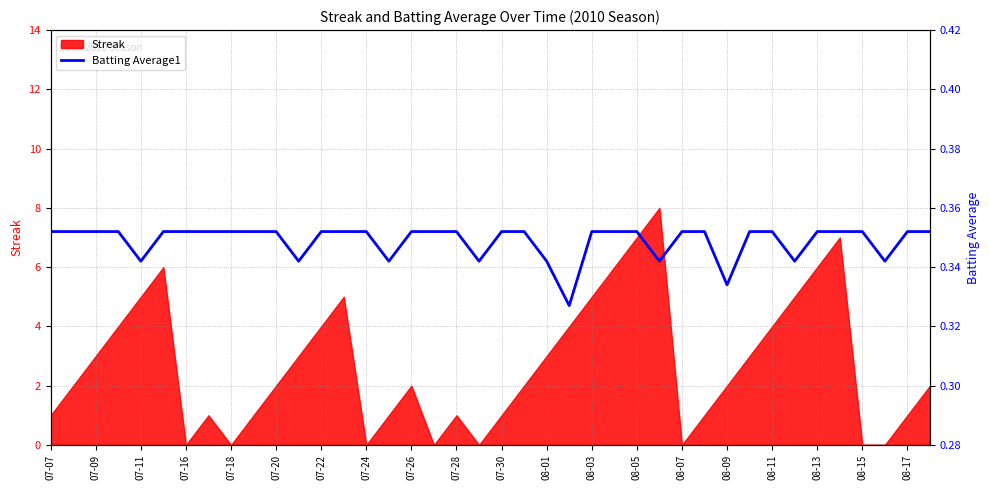

The Streak series shows 3 at 07-20. True or false?

False